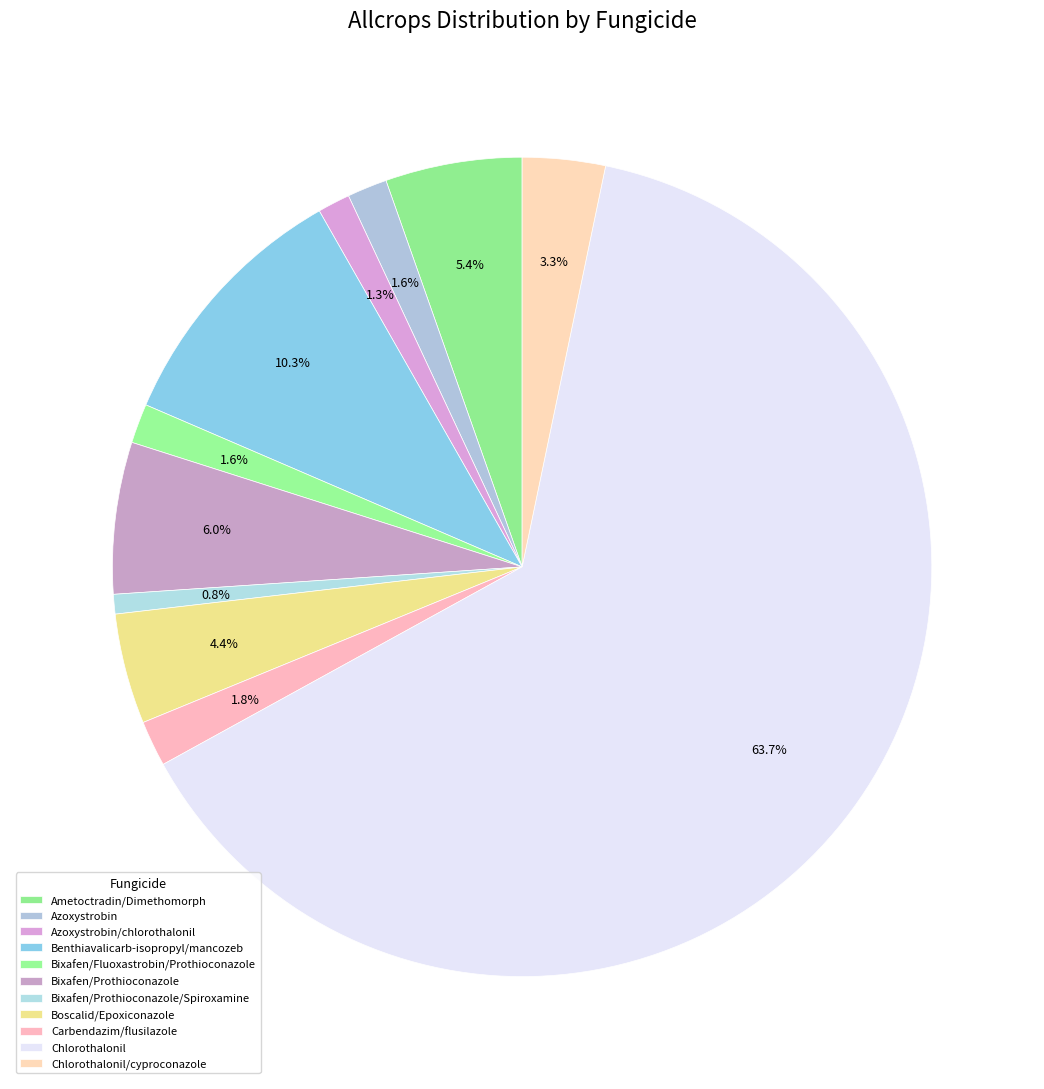

What portion of the pie excludes Ametoctradin/Dimethomorph?

94.6%